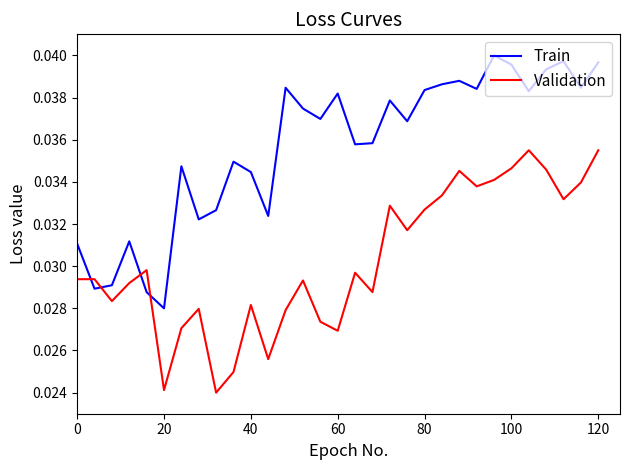

Which series has the largest total across all categories?

Train